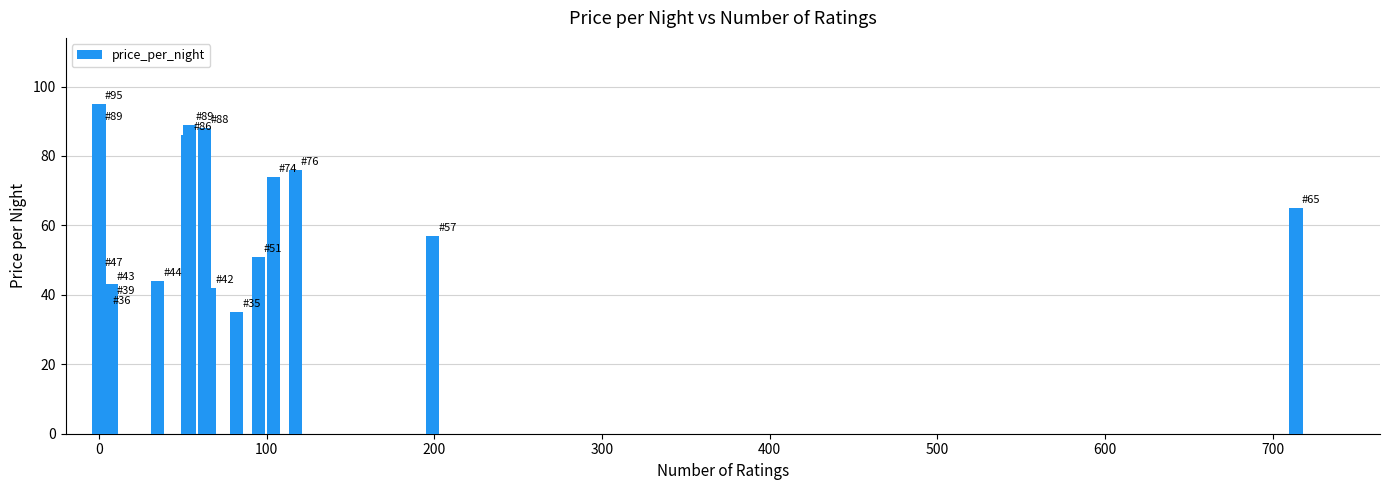

Count the number of categories in the chart.

17